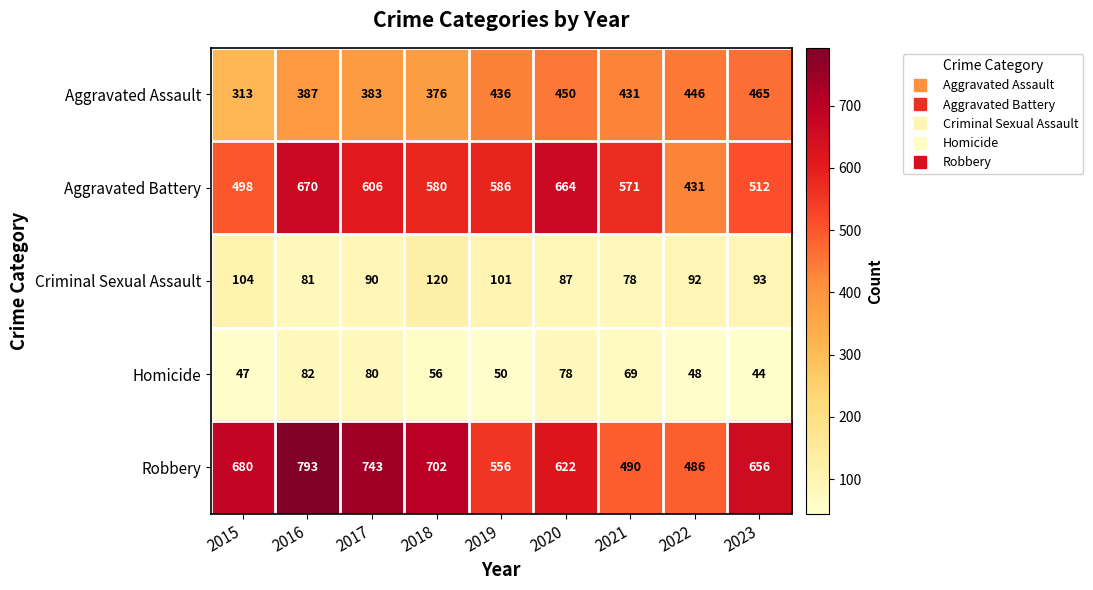

Rank the series by their maximum value, from highest to lowest.

Robbery, Aggravated Battery, Aggravated Assault, Criminal Sexual Assault, Homicide